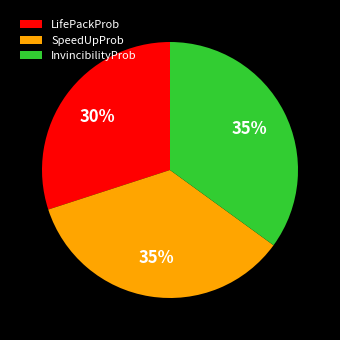

To the nearest percent, what is the average slice percentage?

33%